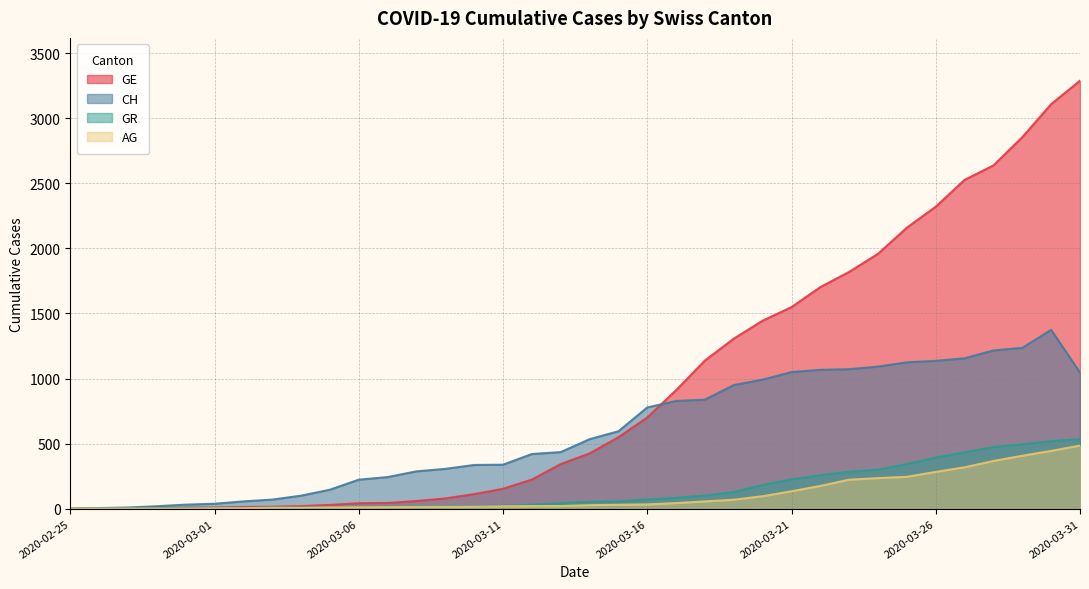

What is the average value of the GE series?

932